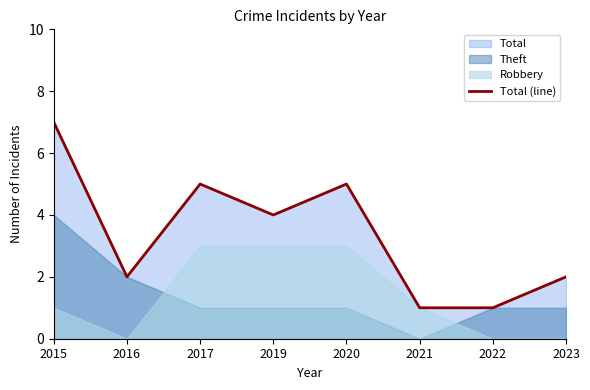

How many interior local peaks (higher than both neighbors) does the data have?

2